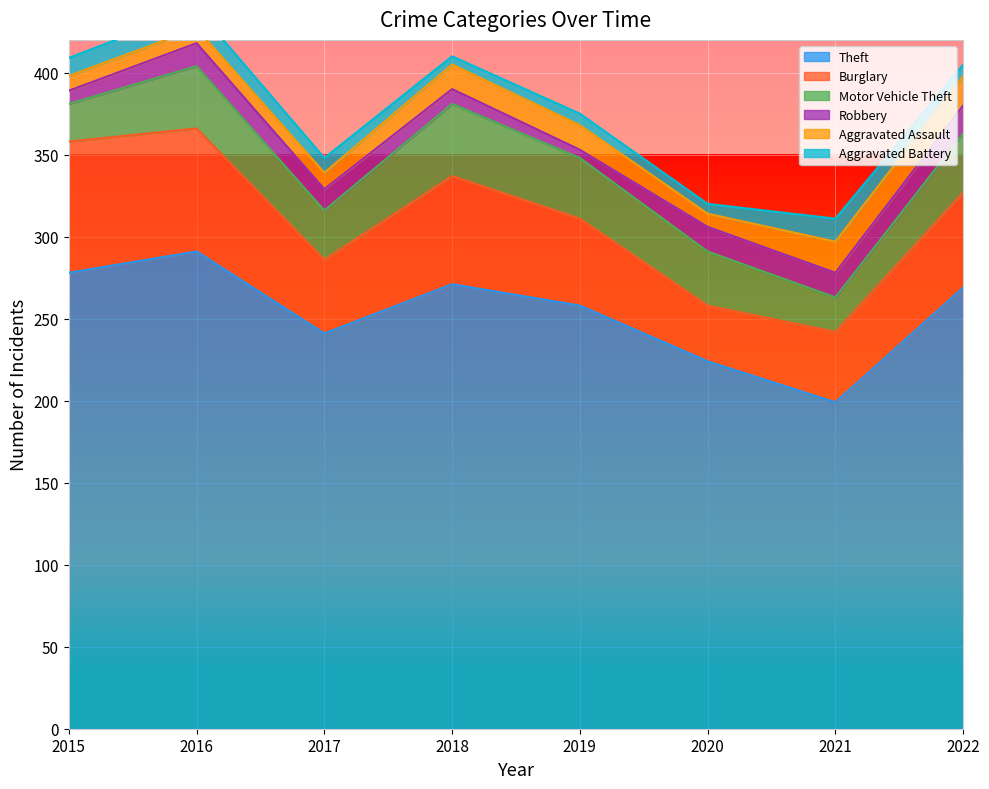

Does the chart display data point markers on the line(s)?

No